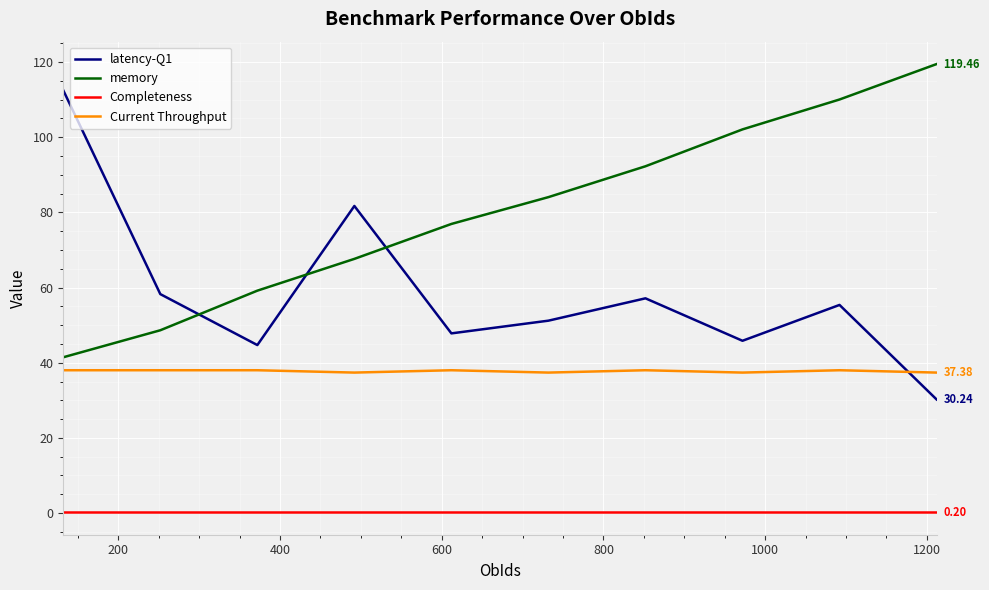

List the series in order of their overall mean, lowest first.

Completeness, Current Throughput, latency-Q1, memory